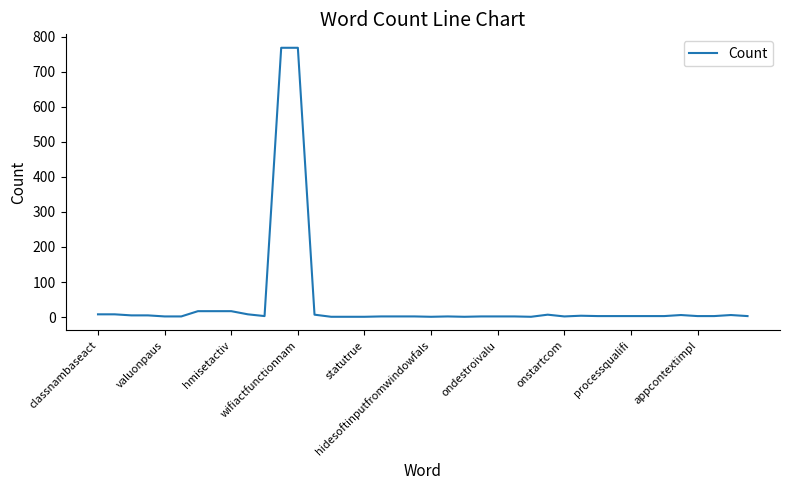

What is the difference between the maximum and minimum values?

767